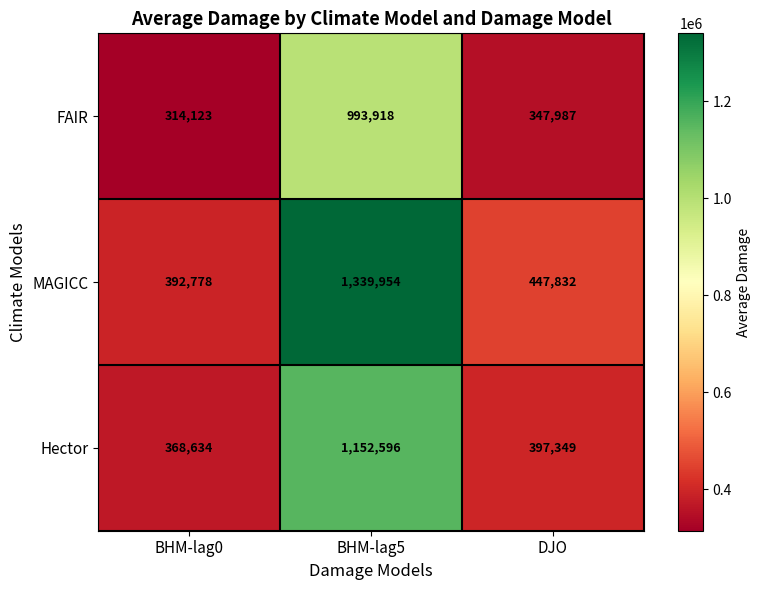

At DJO, list the series in order from smallest to largest.

FAIR, Hector, MAGICC